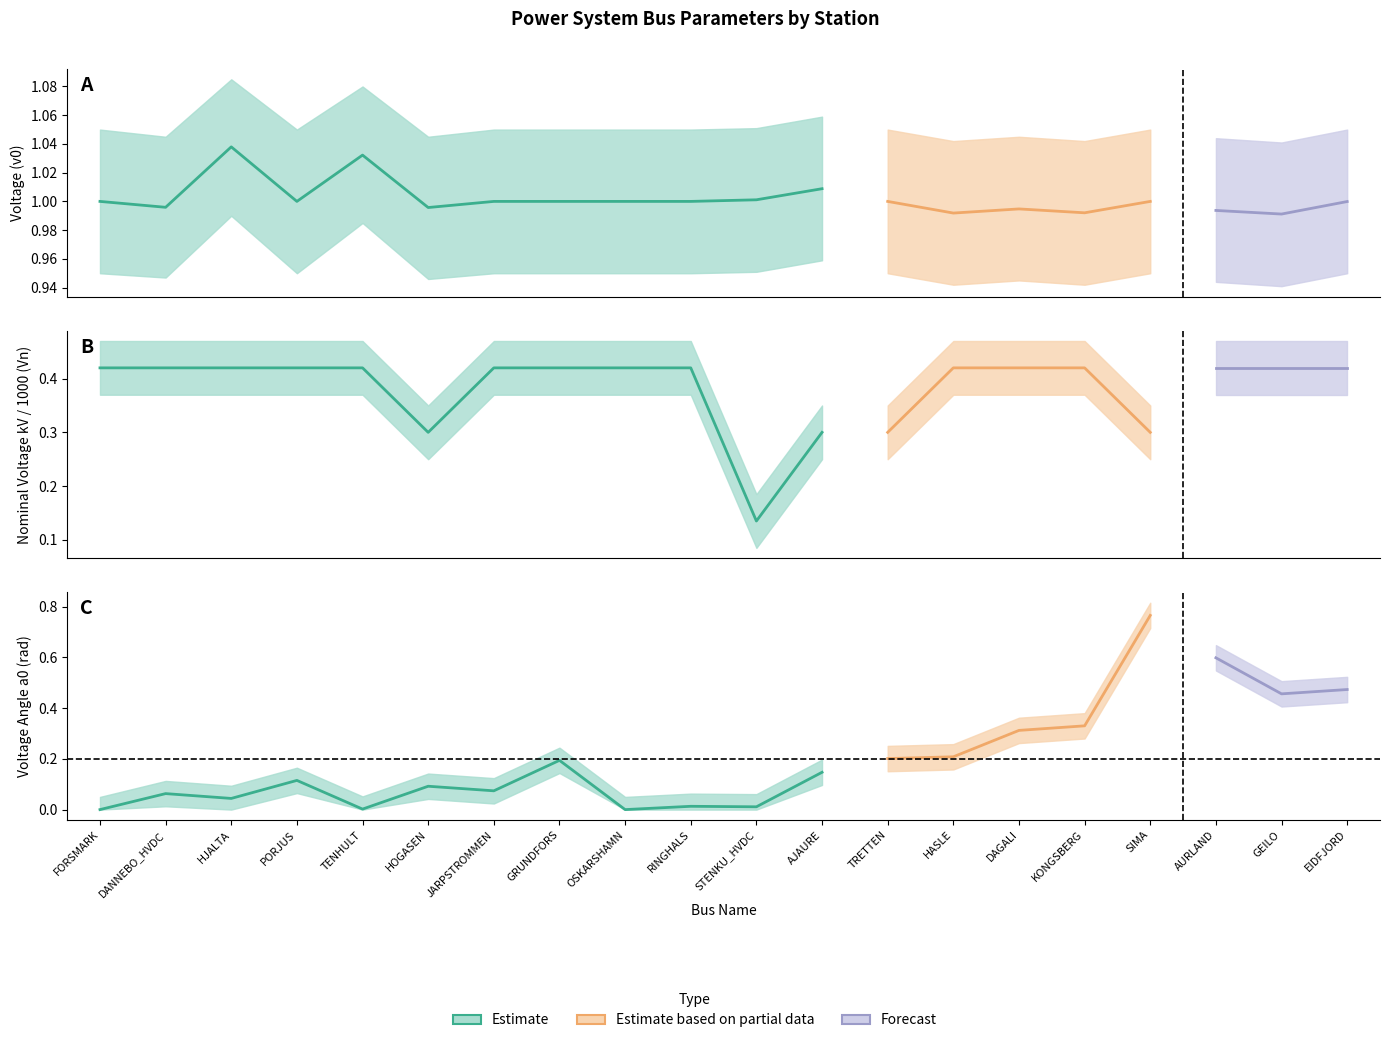

Is the value of a0_shifted at FORSMARK greater than the value of Vn_scaled at AURLAND?

No